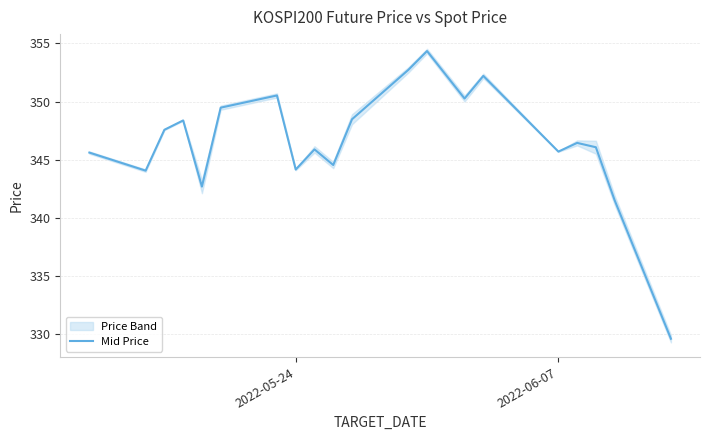

How many data points are less than 346?

9